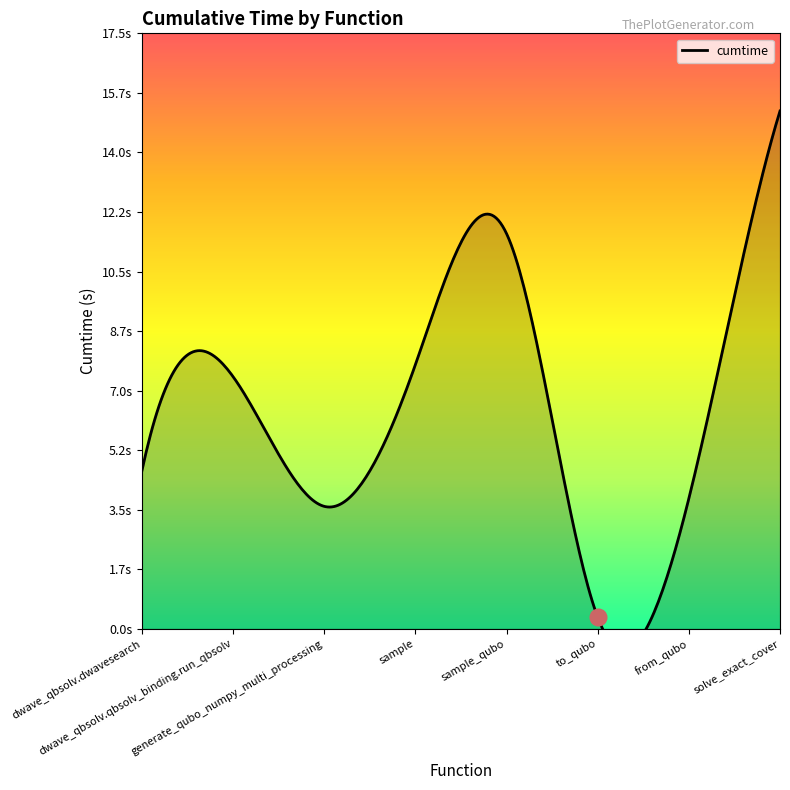

What is the value of the 7th point from the left?

3.8